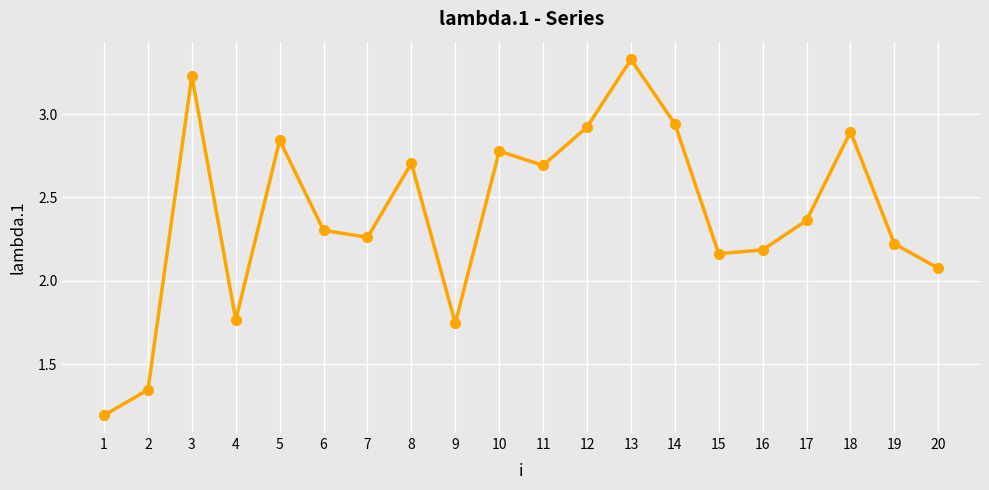

Where does the data first go above 2?

3